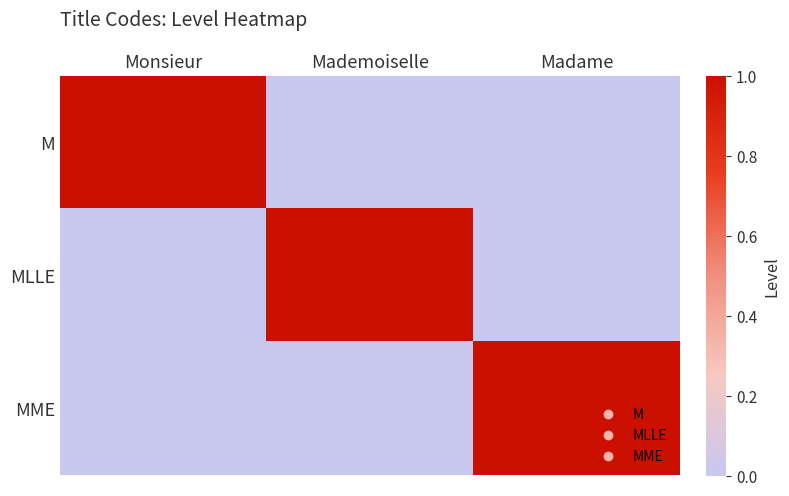

Count the number of categories in the chart.

3